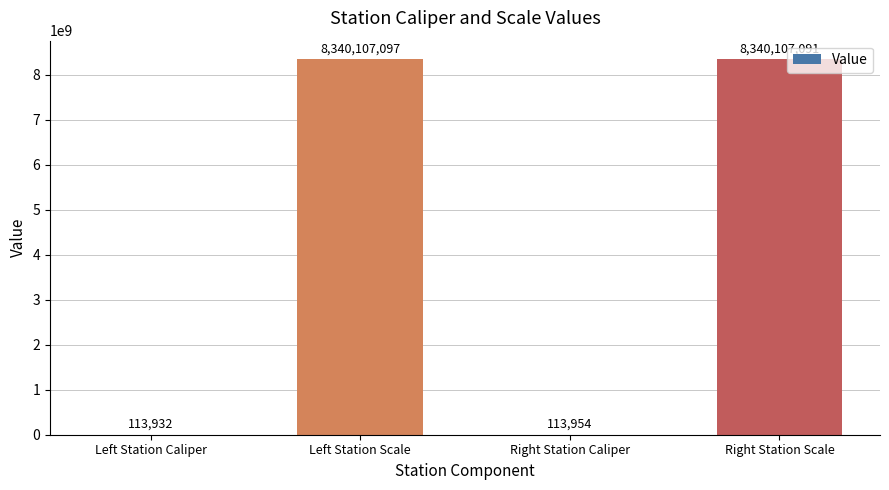

Does the chart contain stacked bars?

No